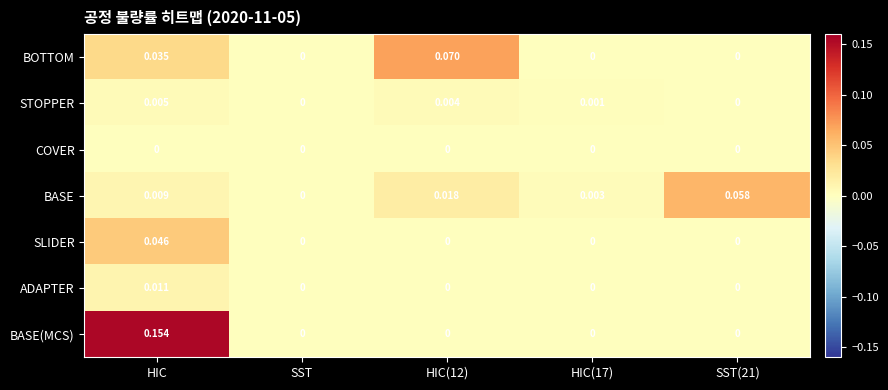

How many values in the BASE series exceed 0?

4